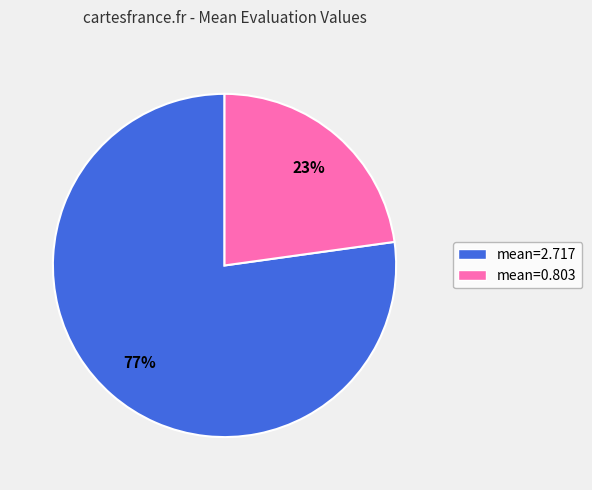

The mean=2.717 slice represents 77% of the pie. True or false?

True